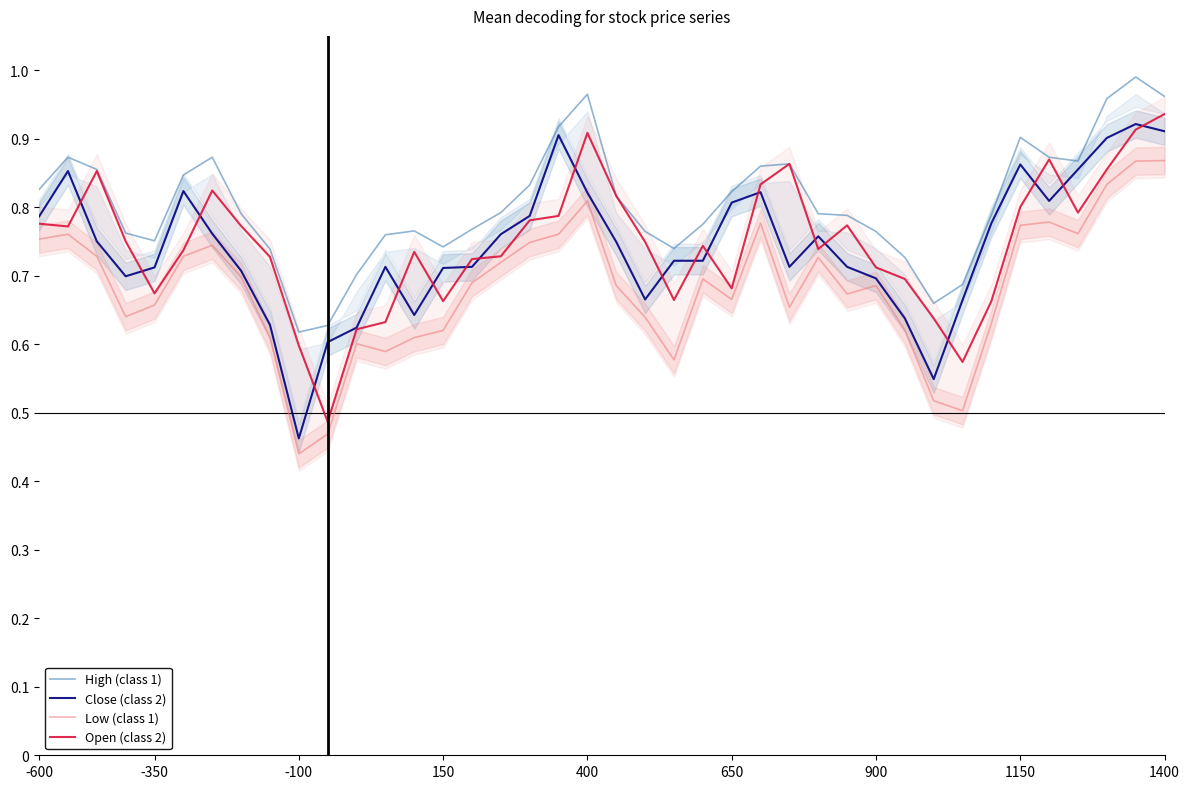

Is this an area chart (filled region under the line)?

No